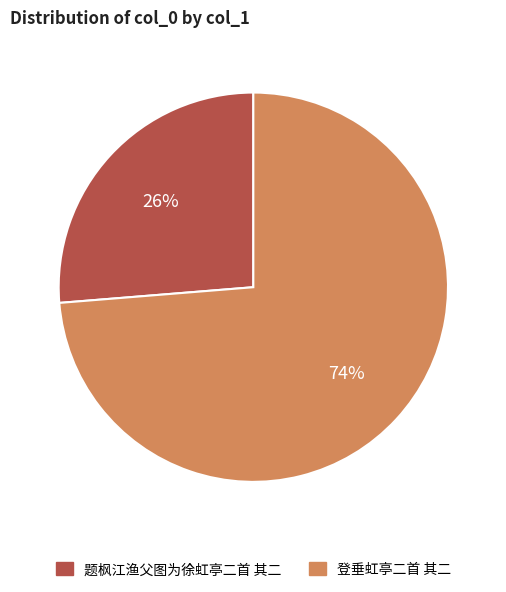

What percentage is the 登垂虹亭二首 其二 slice, to the nearest percent?

74%